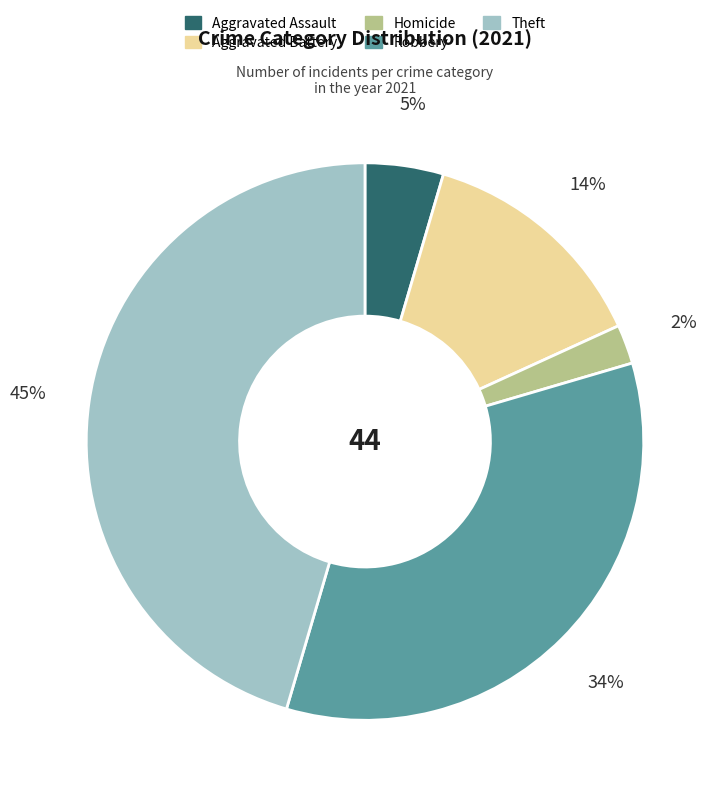

Count the number of slices in the pie.

5